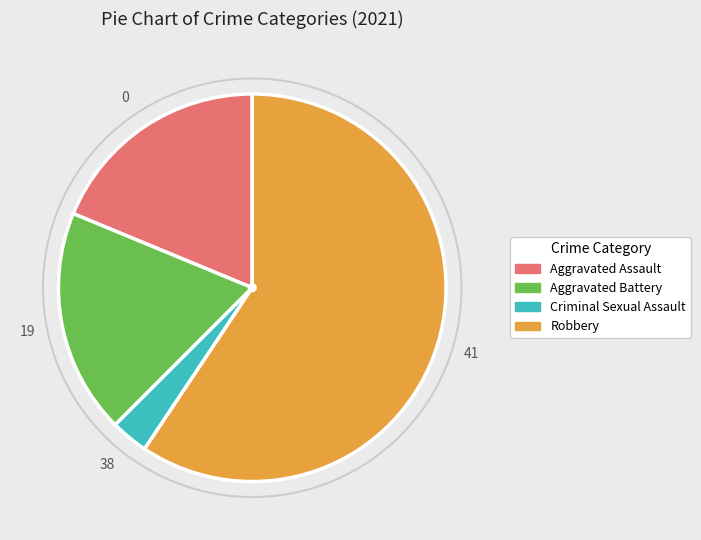

The Aggravated Battery slice represents 28% of the pie. True or false?

False